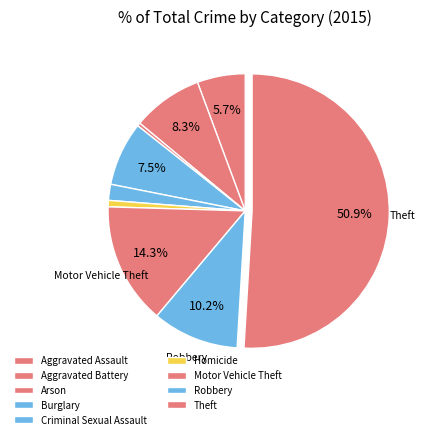

How many slices are in this pie chart?

9